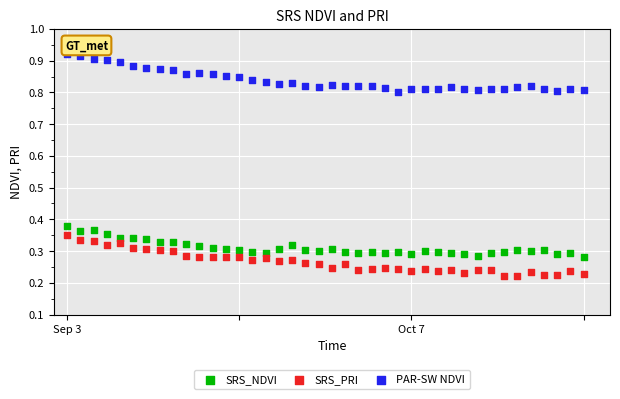

Across all data points, what is the range of Y values (max minus min)?

0.7